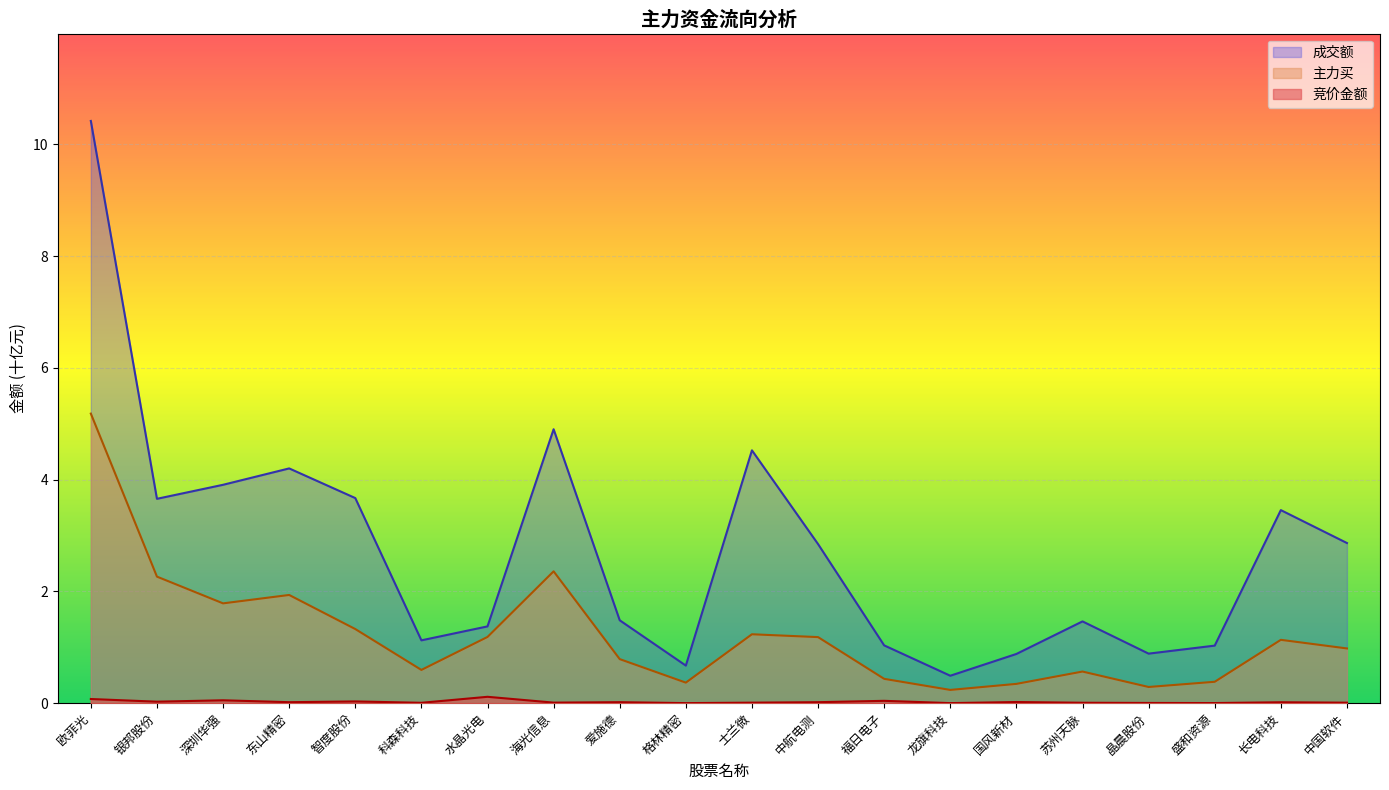

Which series has the largest range (max minus min)?

成交额